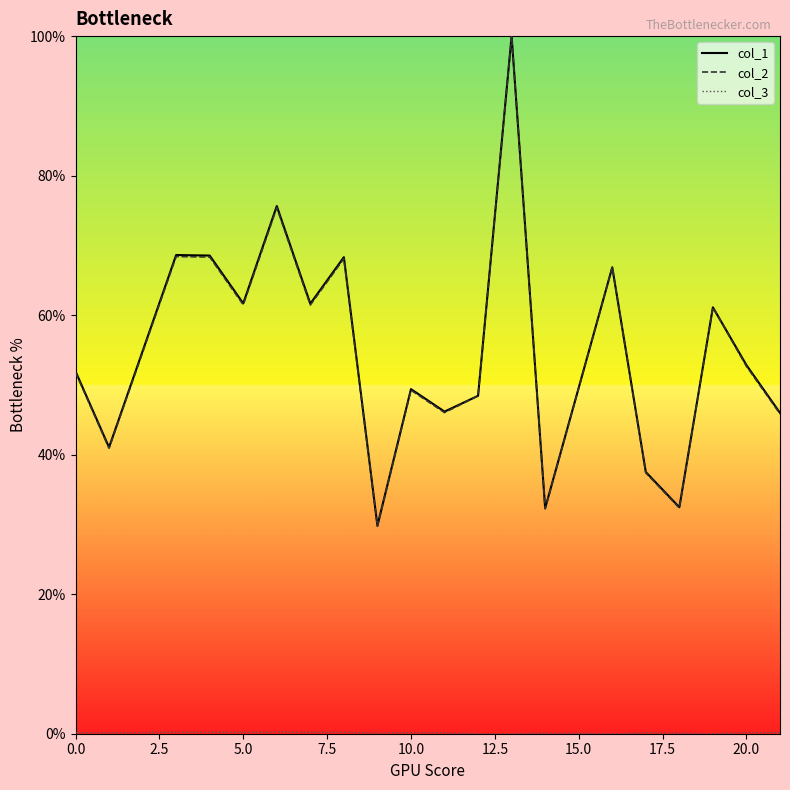

What is the lowest value of the col_1 series?

29.8